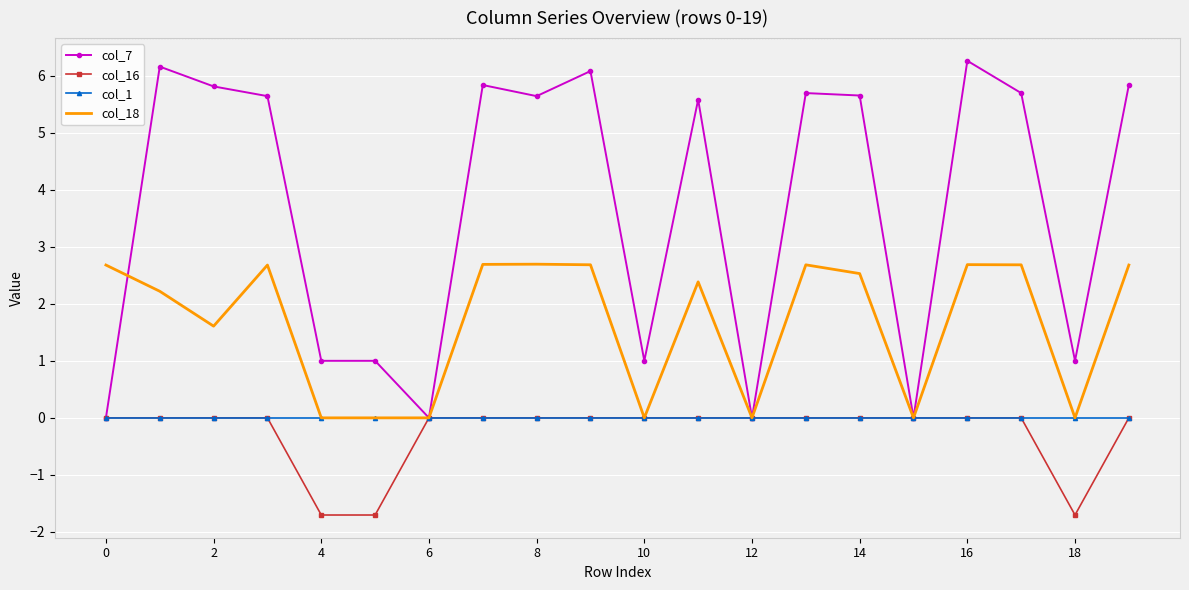

Which series has the widest spread of values?

col_7